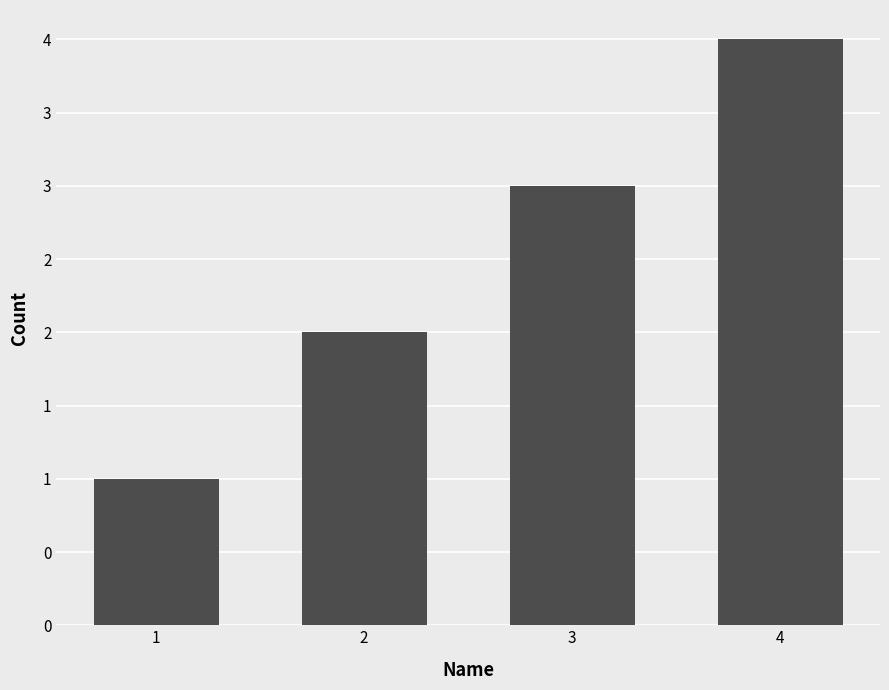

What is the value of the 3rd bar from the left?

3